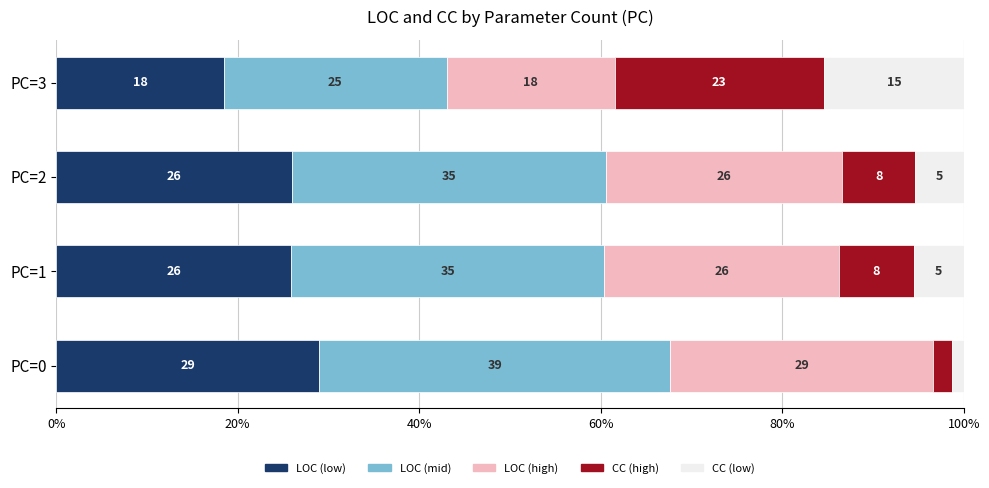

What is the total value across all series at PC=2?

100.0